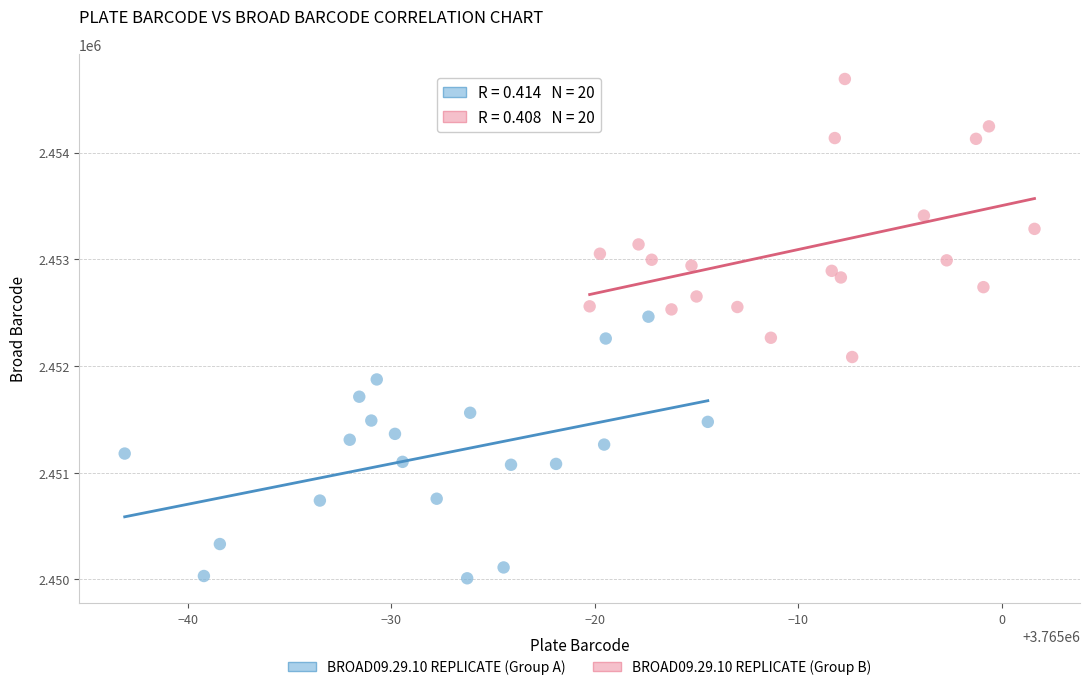

Which series has the largest Y range (max minus min)?

BROAD09.29.10 REPLICATE (Group B)